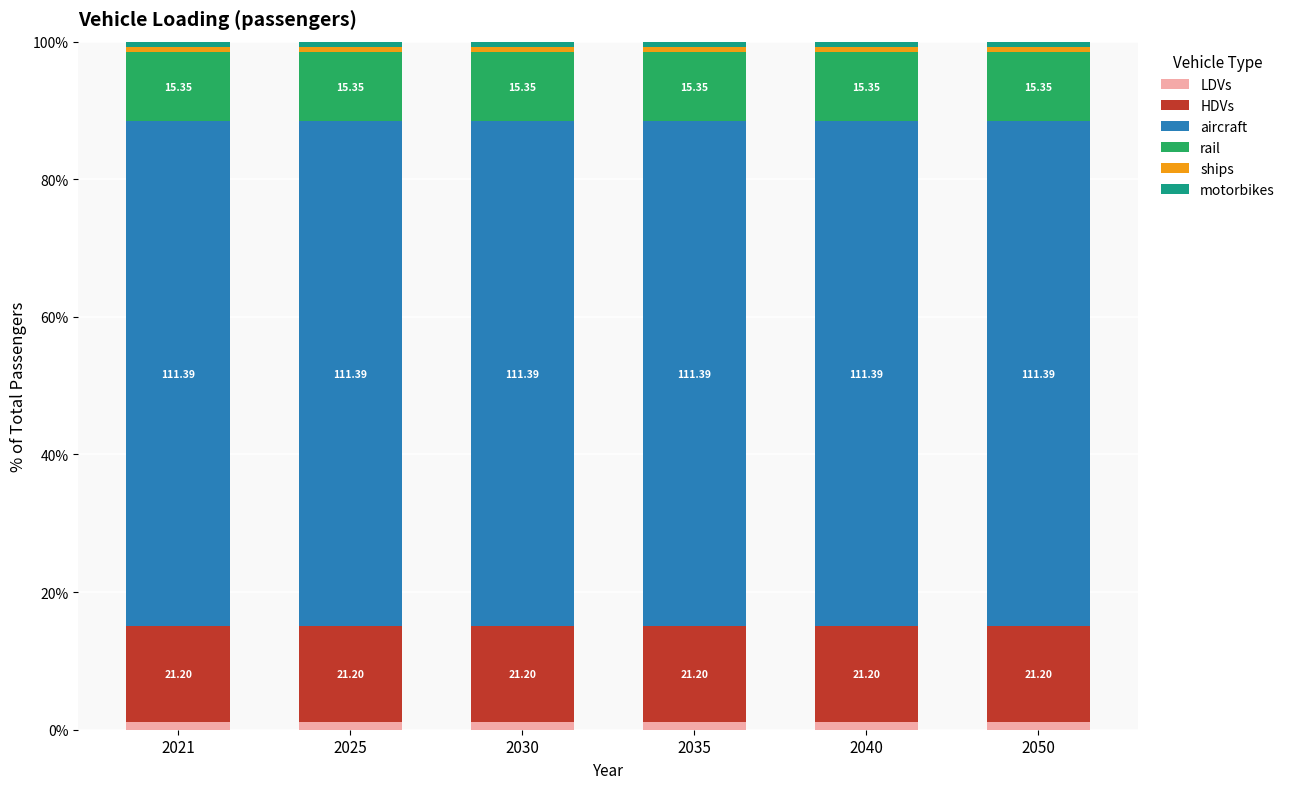

What is the average value of the aircraft series?

73.3